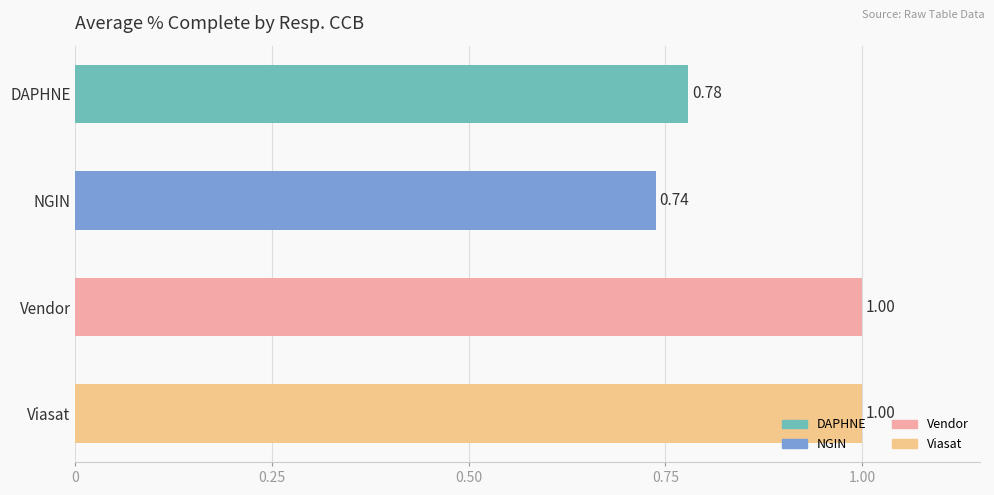

Which has a higher value, DAPHNE or Viasat?

Viasat